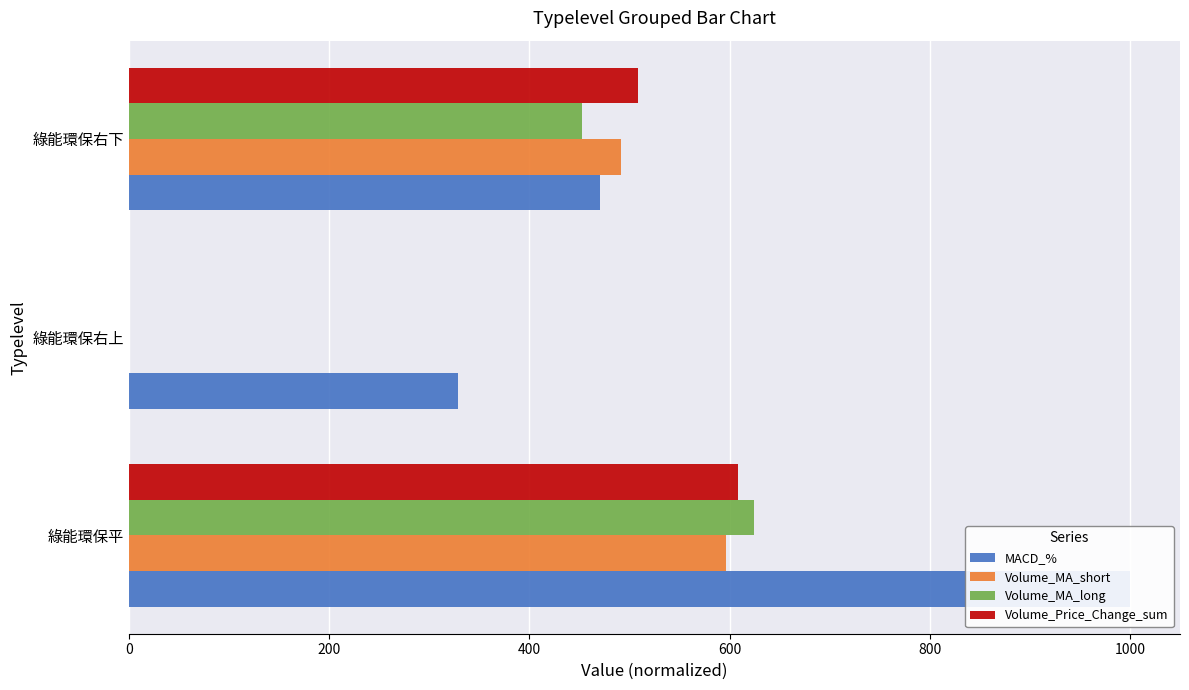

How many bars are there in total?

12